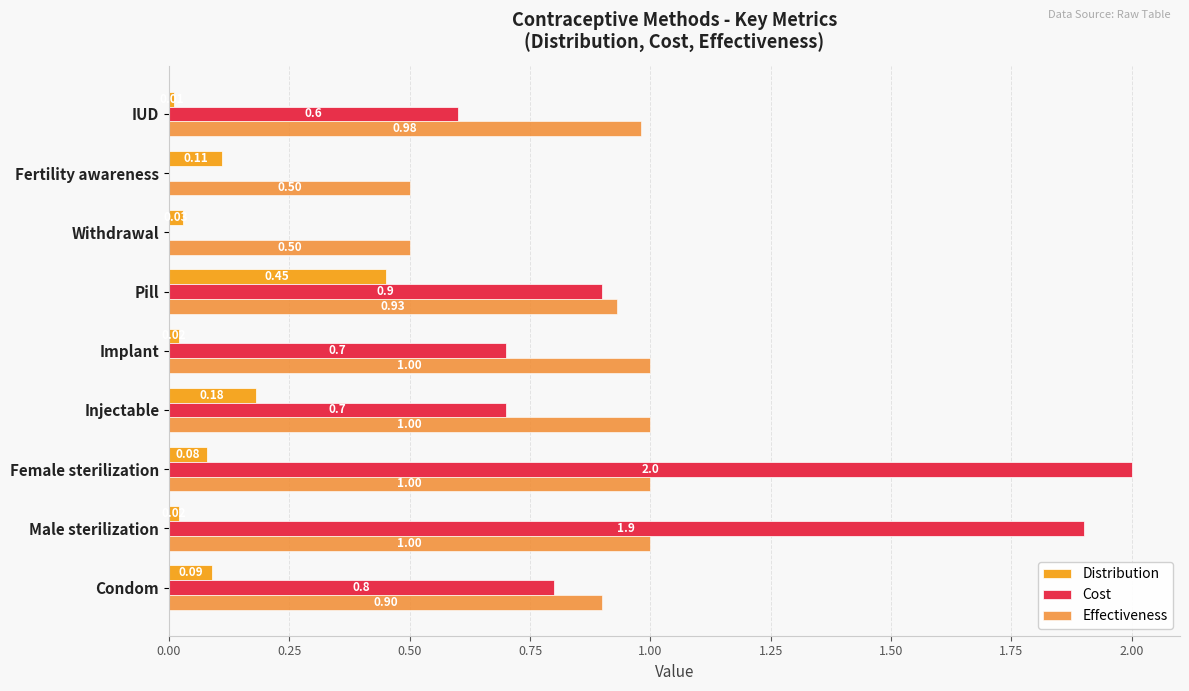

Which series has the largest total across all categories?

Effectiveness